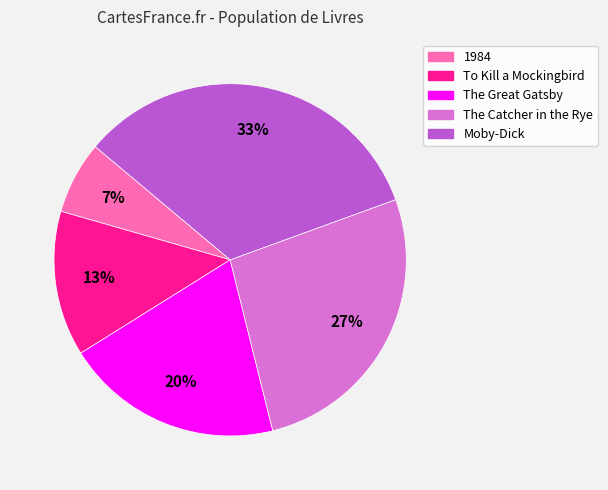

Do 1984 and Moby-Dick together represent more than half of the pie?

No